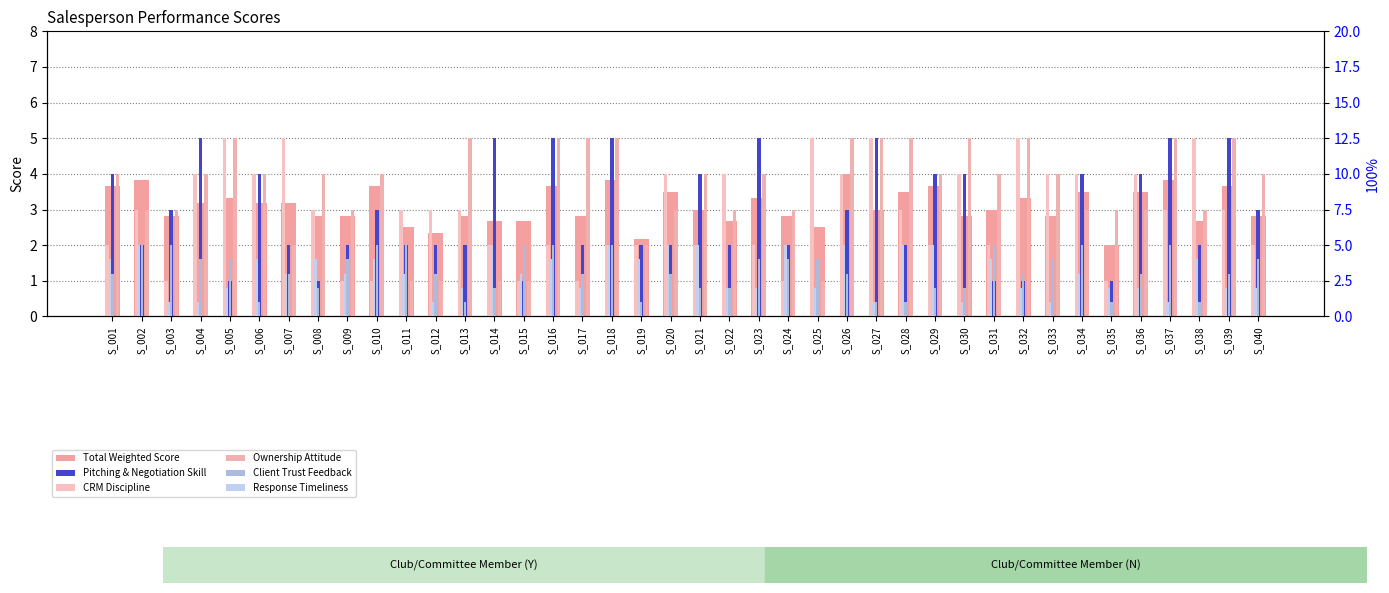

How many bars are there in each group?

6